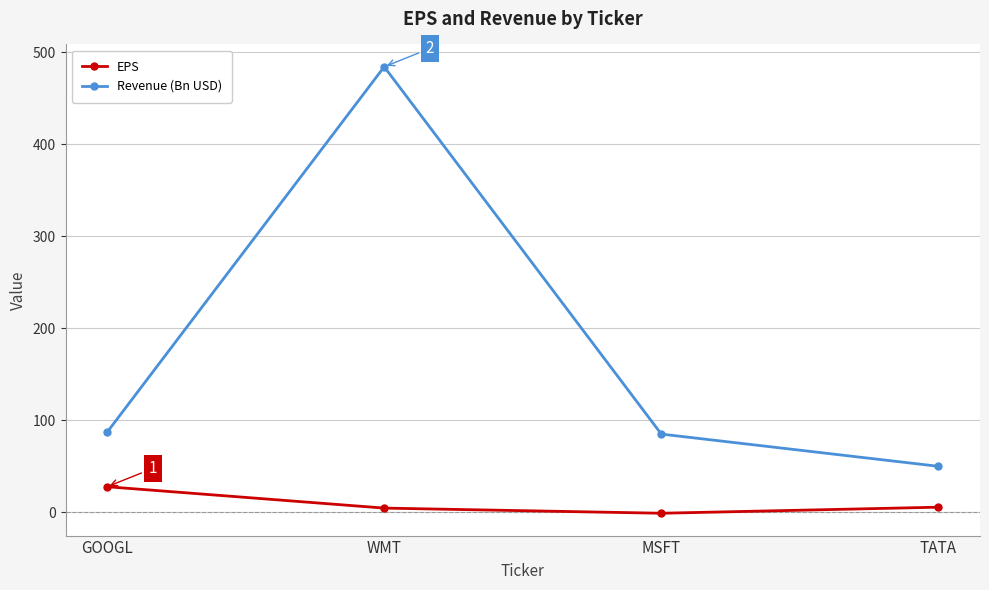

What are all the series names shown in the legend?

EPS, Revenue (Bn USD)